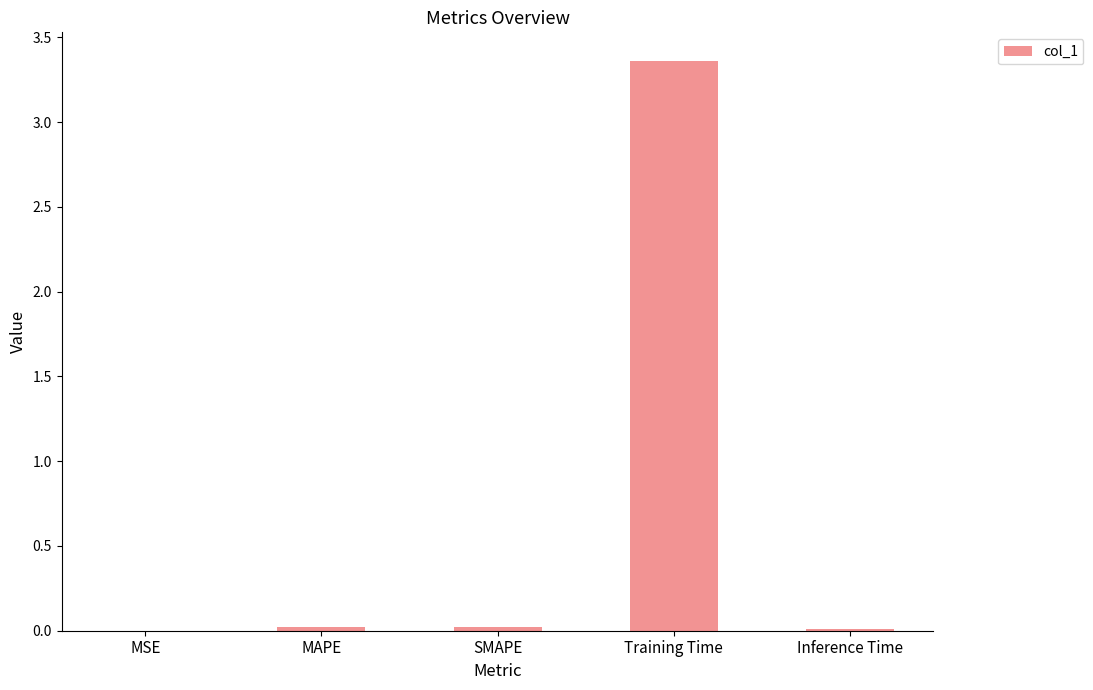

The value at SMAPE is 0.0. True or false?

True